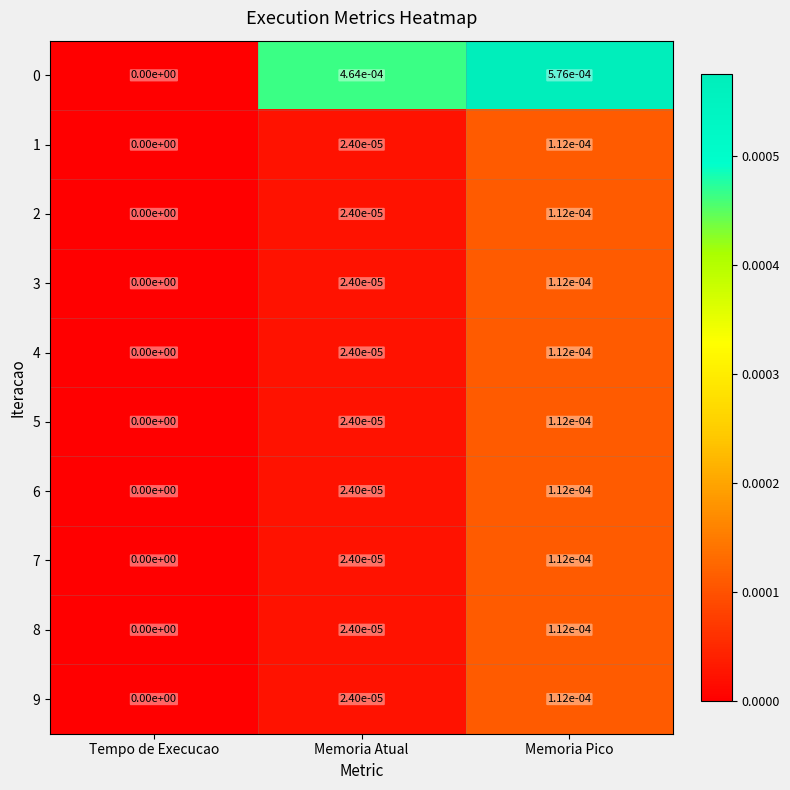

Is it true that 0 equals 0.0 at Memoria Pico?

True